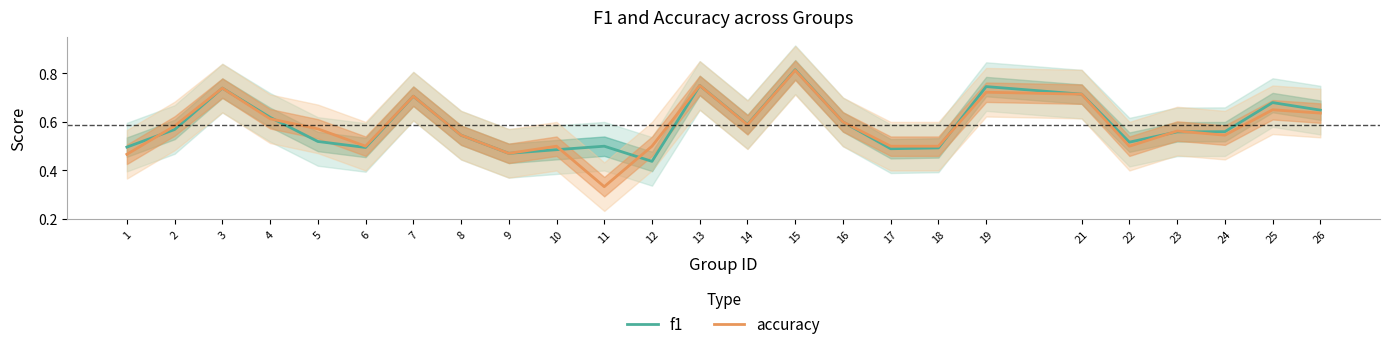

Does the chart have visible grid lines?

No